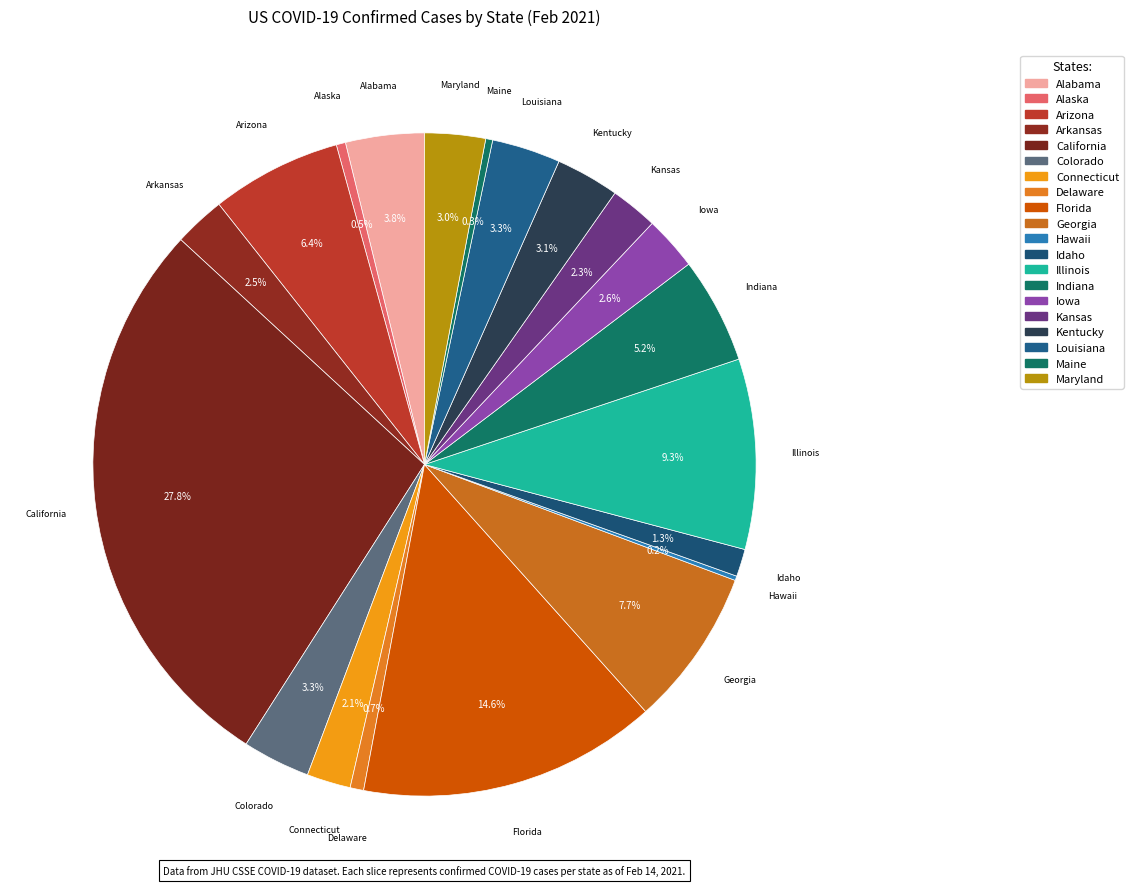

To the nearest percent, what portion does Alabama represent?

4%